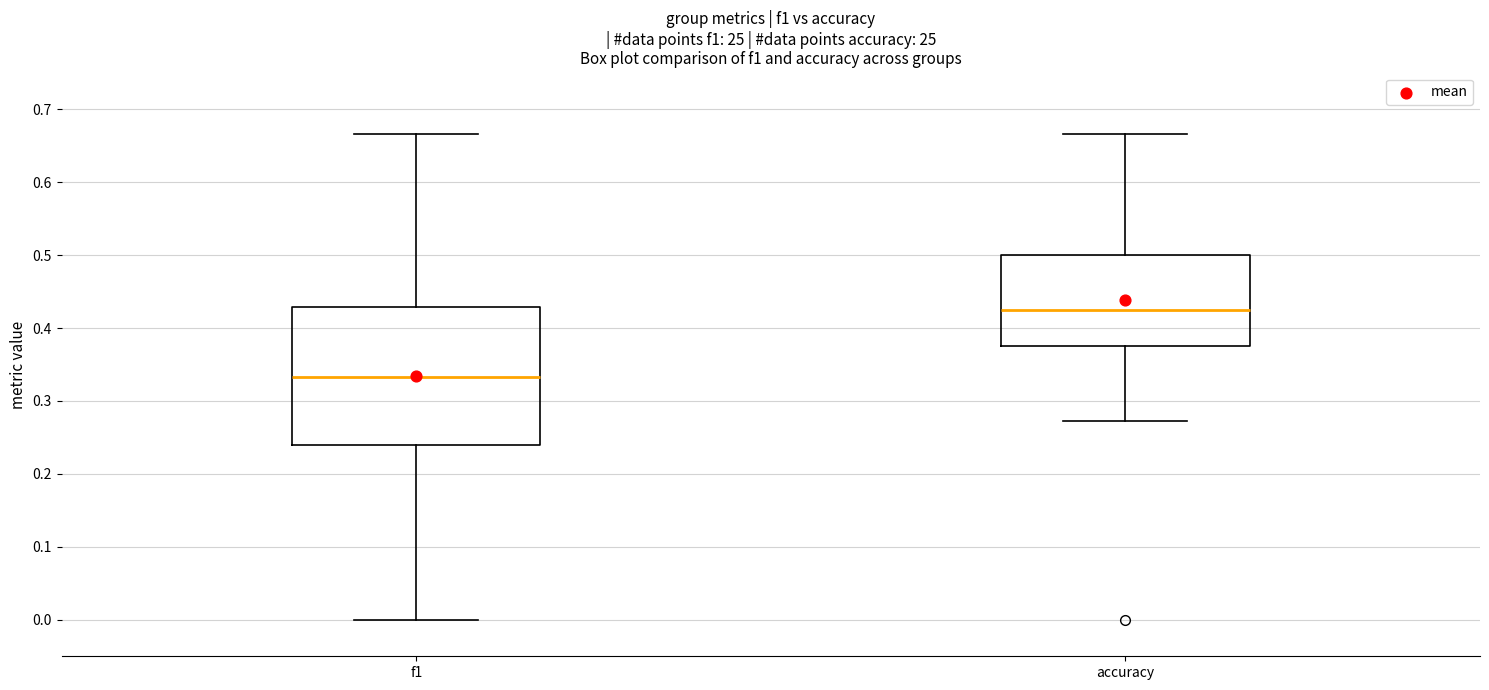

Where does the lower whisker of the box for f1 end on the y-axis? The values are not printed on the chart, so give them approximately, as read against the axis.

0.00